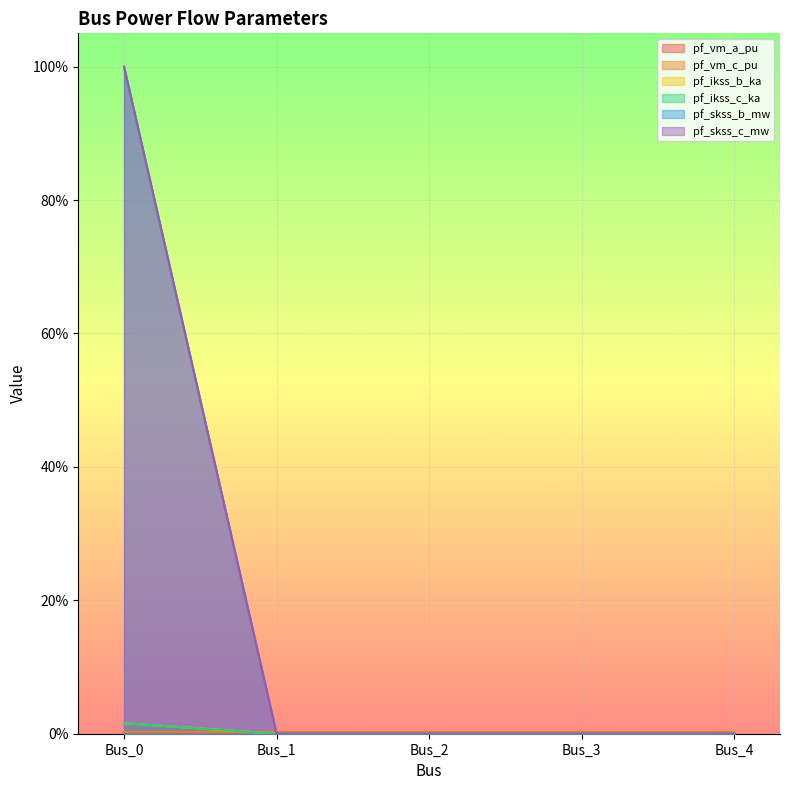

List the labels in order of pf_skss_c_mw value, smallest first.

Bus_1, Bus_2, Bus_3, Bus_4, Bus_0